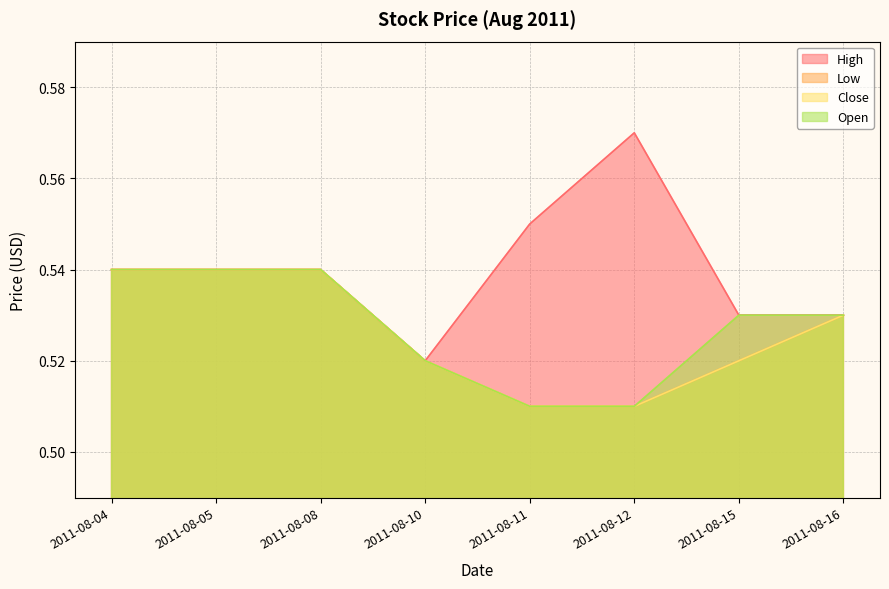

What is the maximum value for High?

0.6